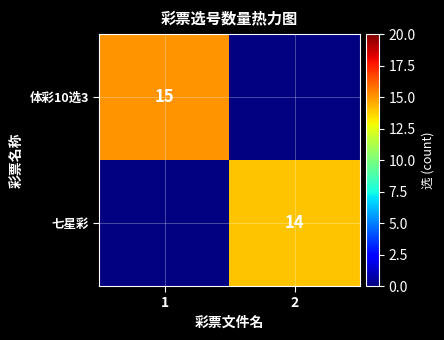

At which category is the sum across all series the highest?

1